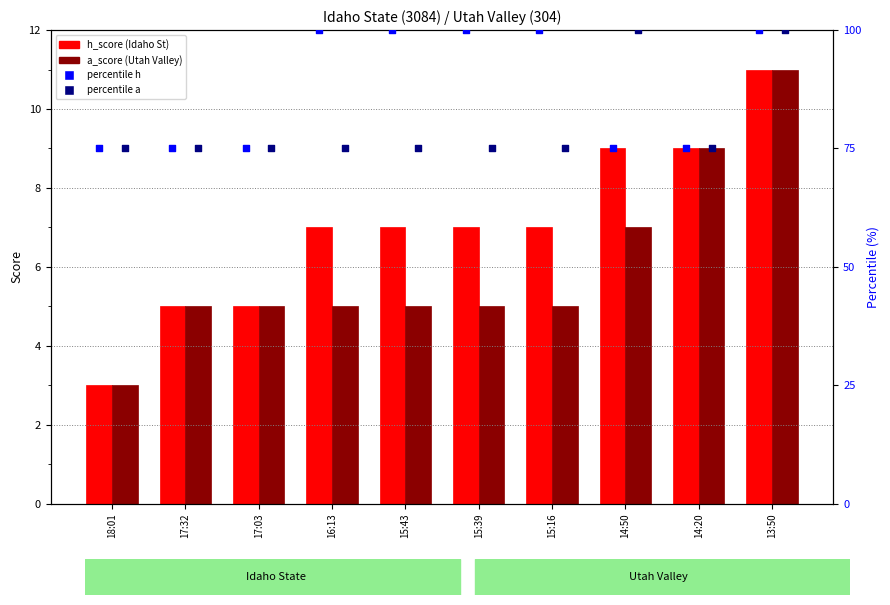

Which series has the widest spread of Y values?

percentile h_score